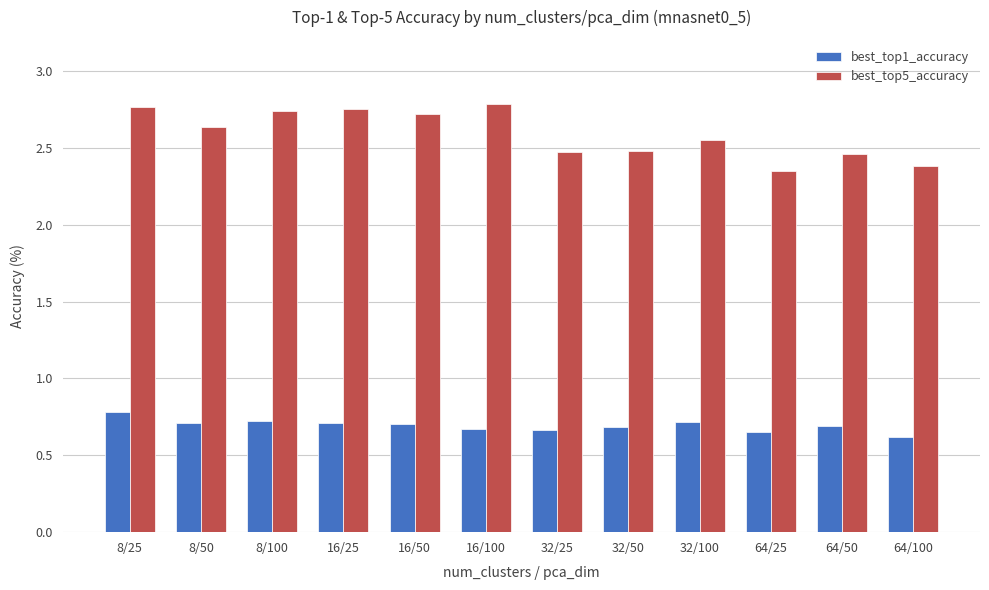

How many data points does each series have?

12